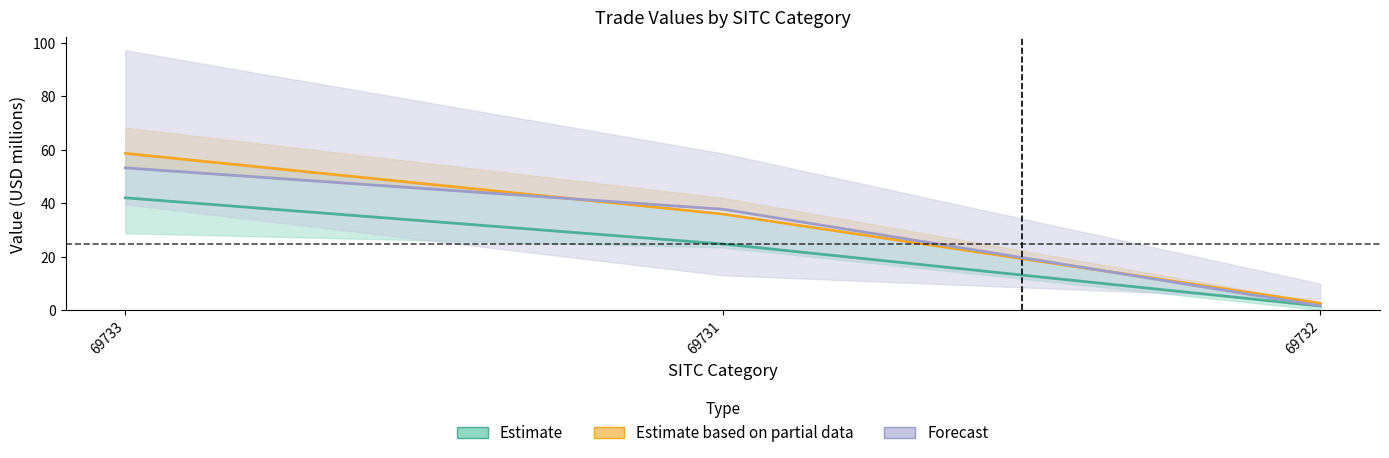

The value of Forecast at 69731 is 20.5. True or false?

False